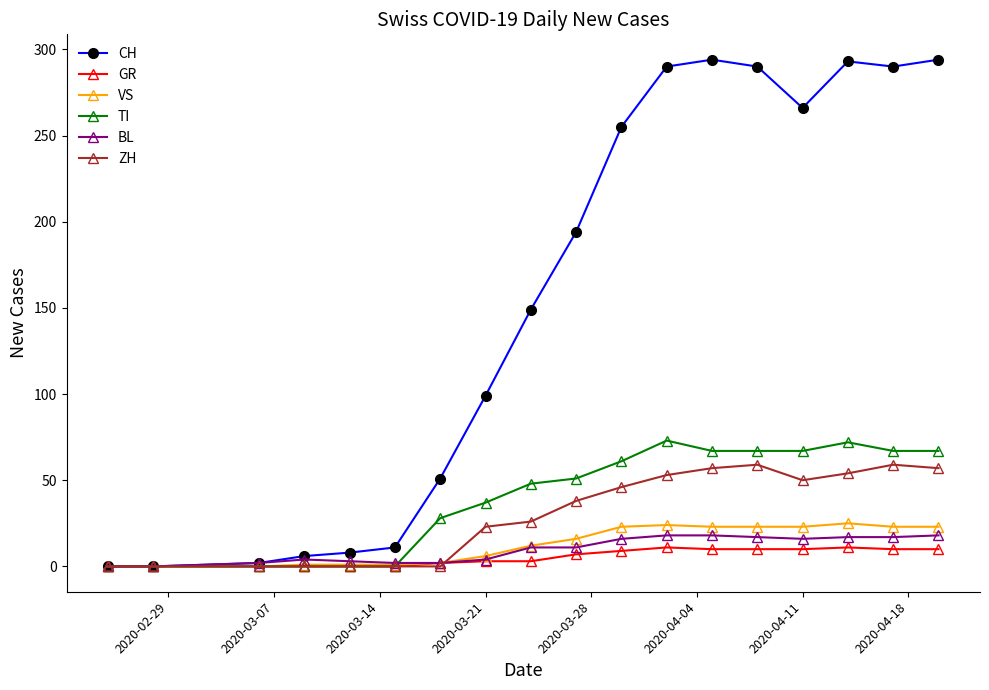

How many lines are shown in the chart?

6